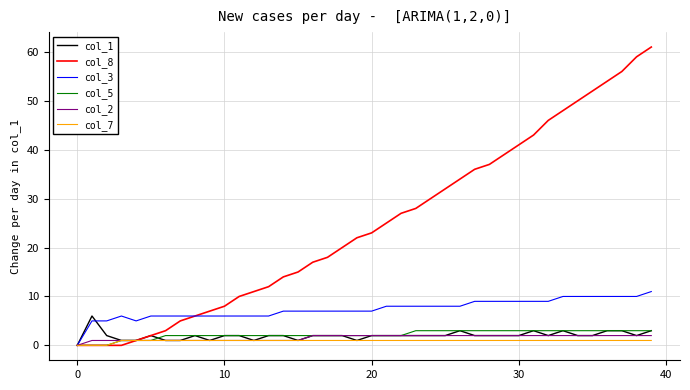

Does the chart display data point markers on the line(s)?

No